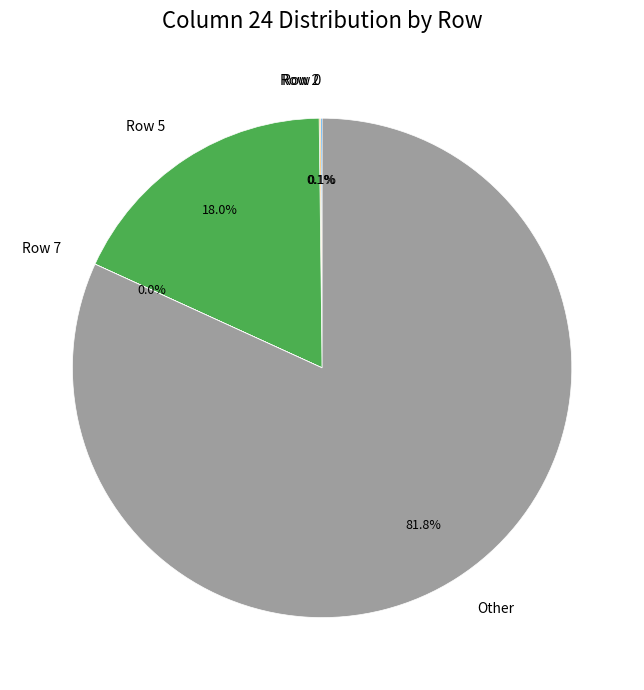

Is there a majority slice in this chart?

Yes